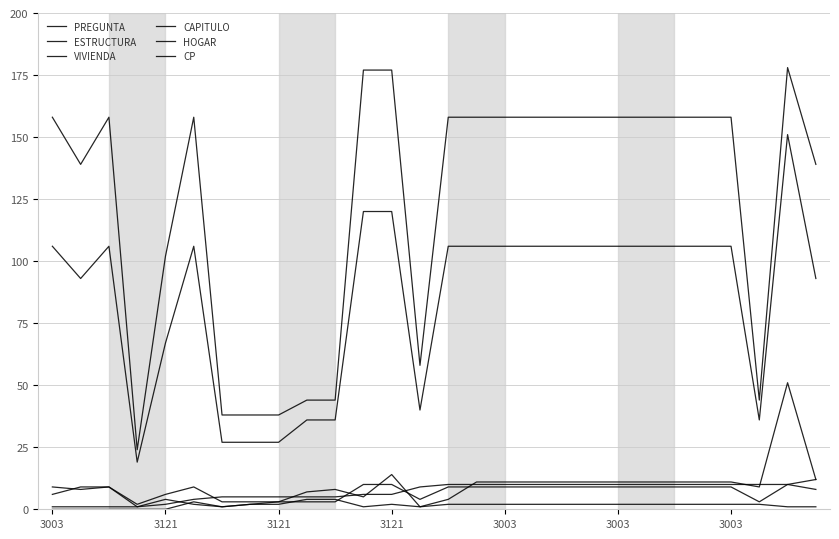

At which label does PREGUNTA first exceed 9?

3121